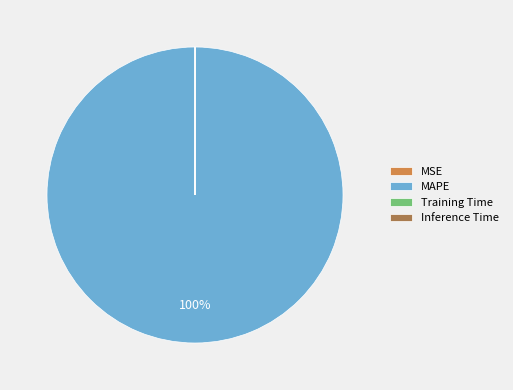

Which category accounts for the majority?

MAPE